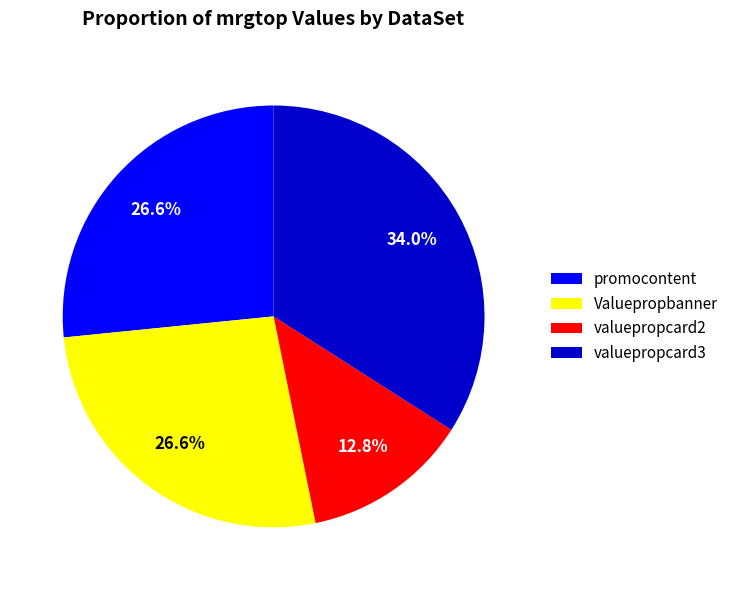

What percentage is the promocontent slice, to the nearest percent?

27%